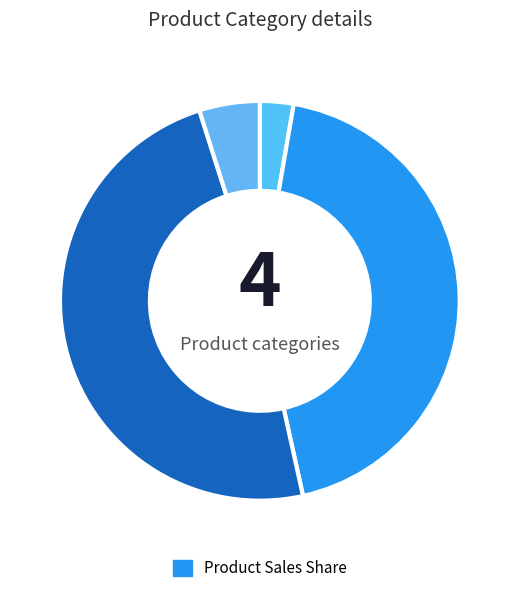

How many slices are in this pie chart?

4